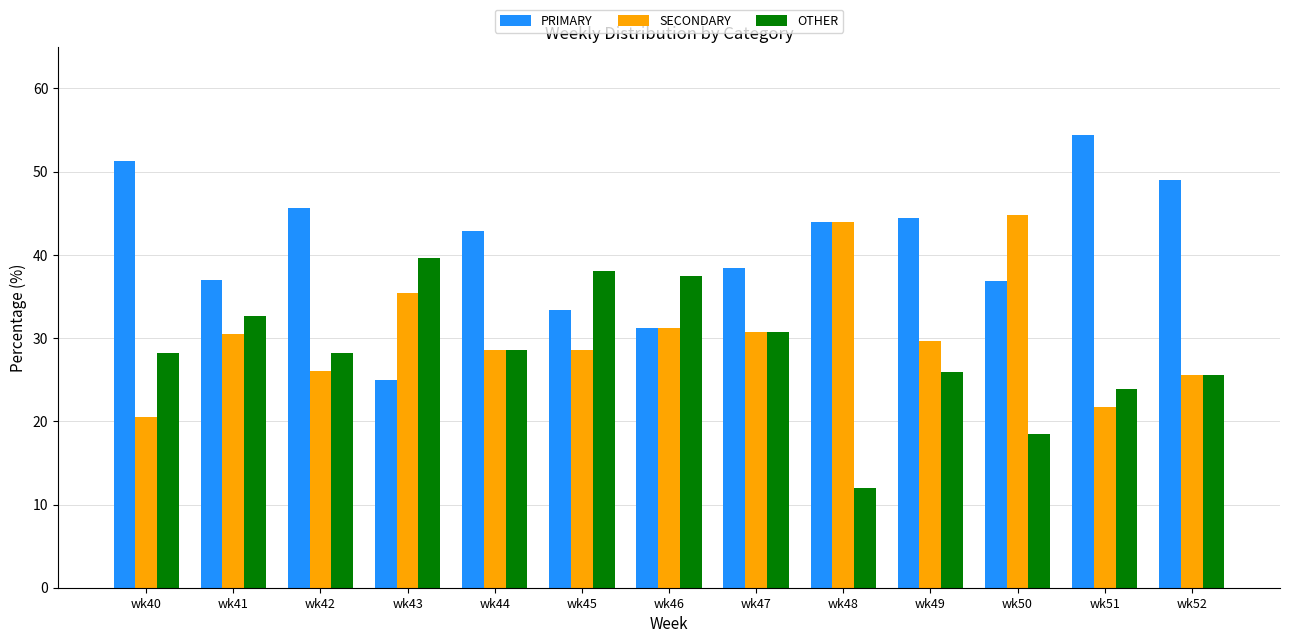

How many data points in PRIMARY are above 42?

7